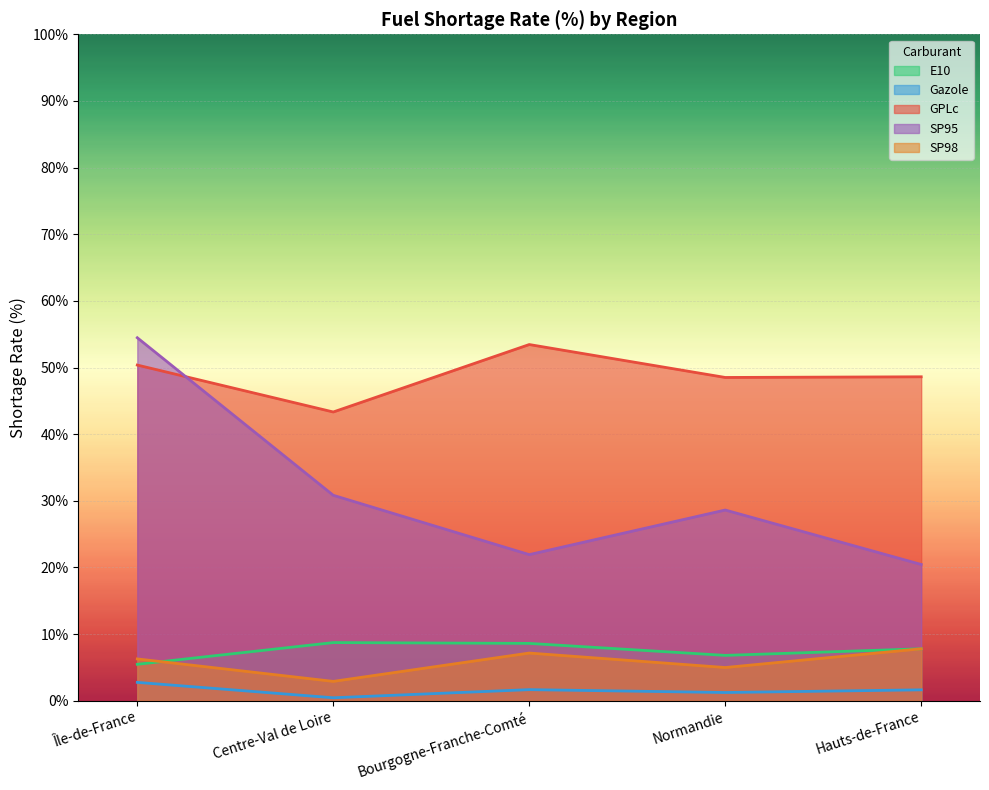

Which series has the largest total across all categories?

GPLc